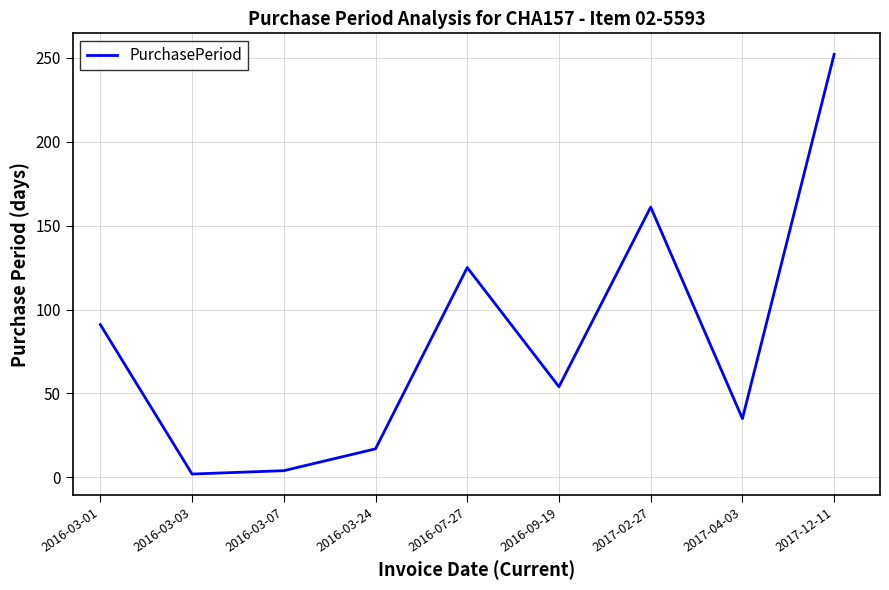

Is it true that the value at 2017-04-03 is 62?

False